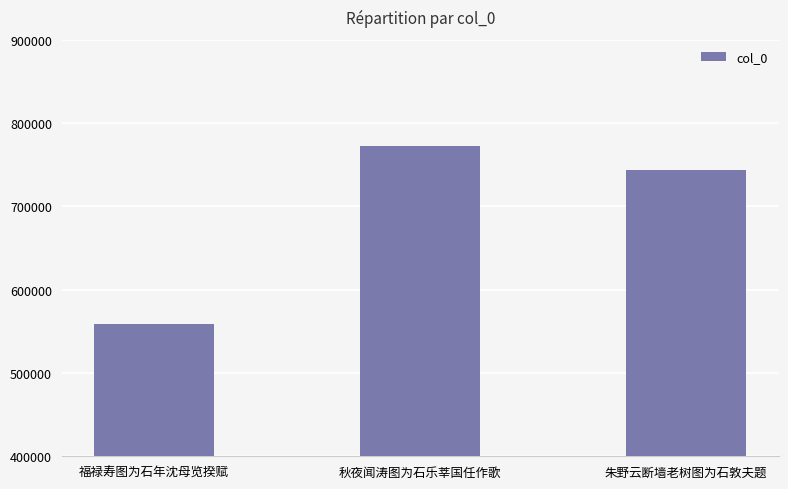

Count the number of data series in this chart.

1